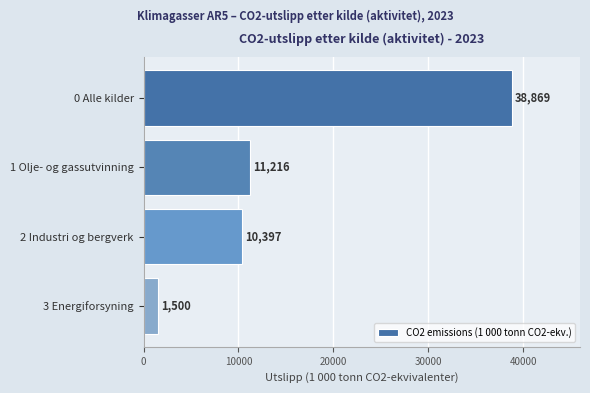

What is the maximum value shown in the chart?

38869